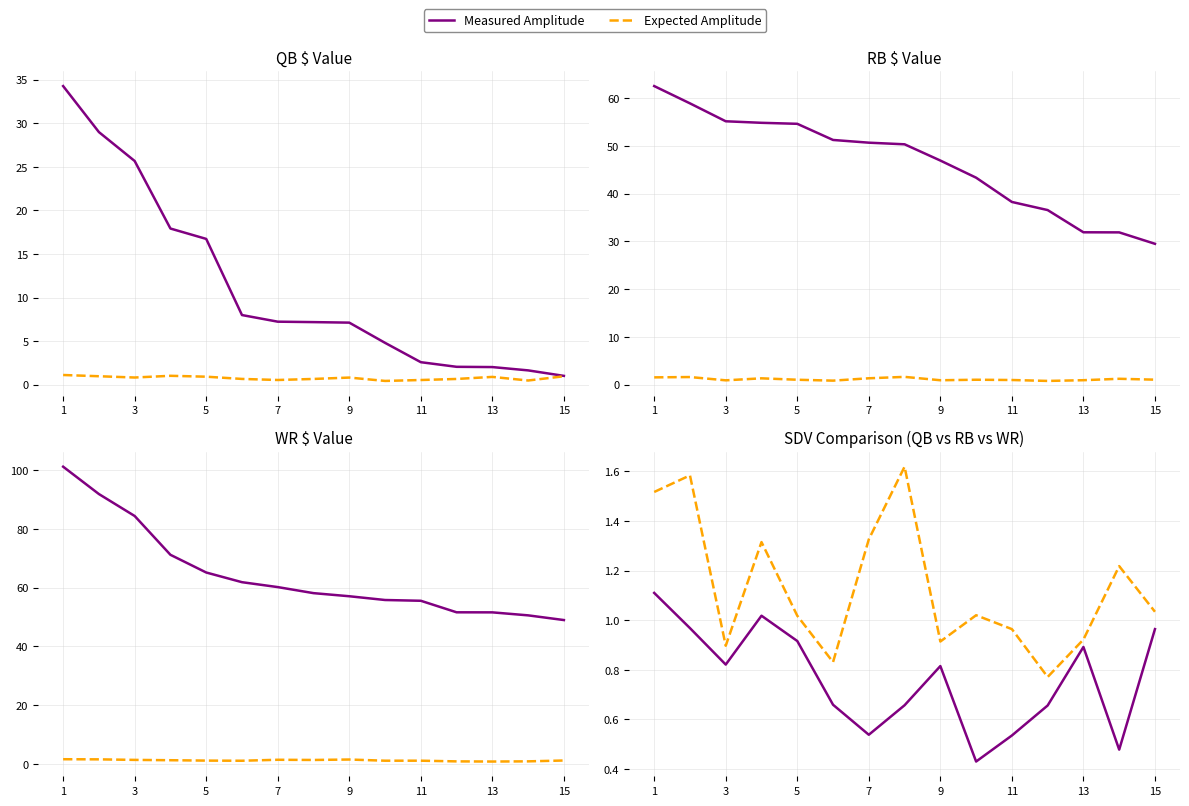

List the series in order of their peak value, lowest first.

Measured Amplitude, Expected Amplitude